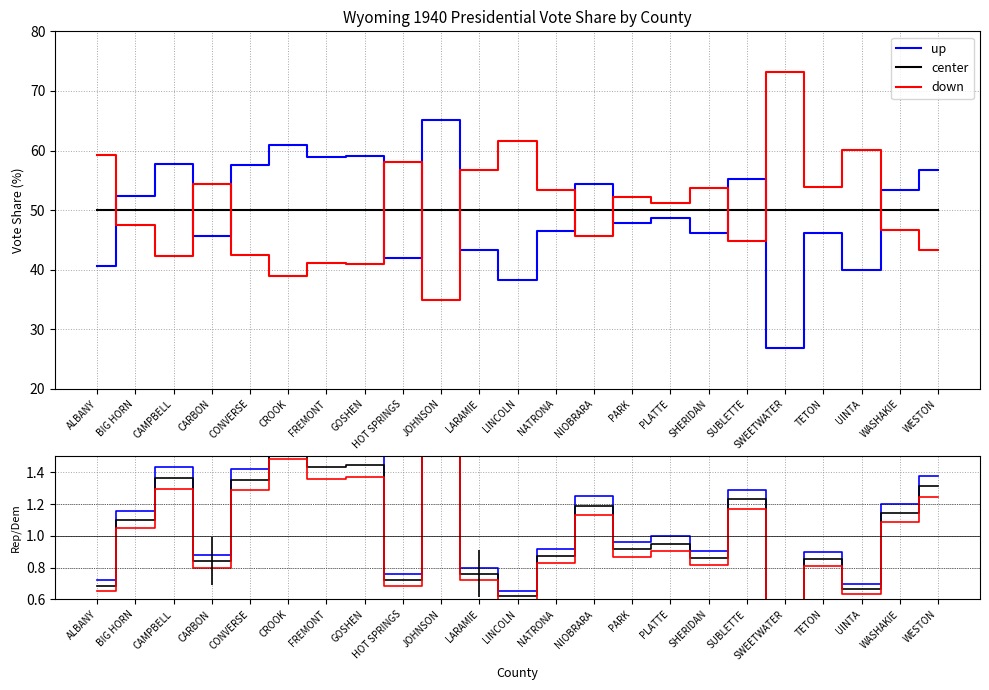

What is the value of the down point at the 16th from the left?

0.9